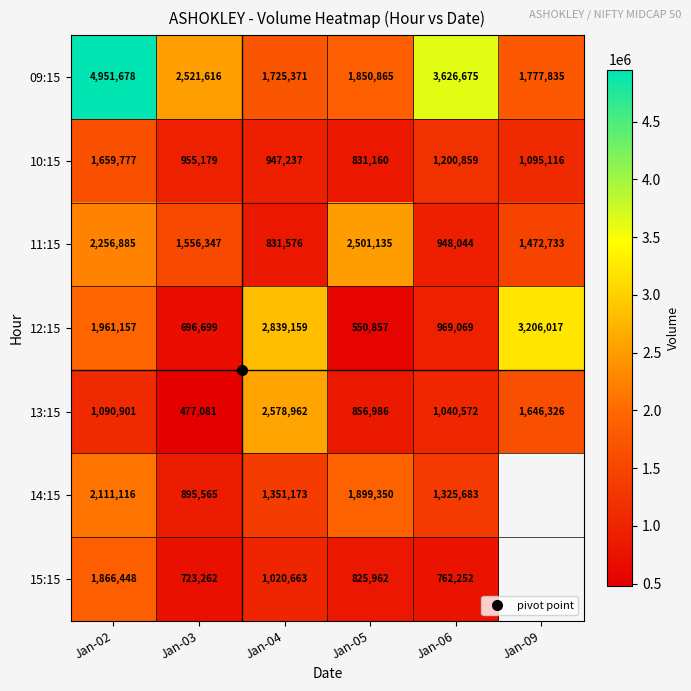

What is the difference between the highest and lowest values at Jan-09?

2110901.0